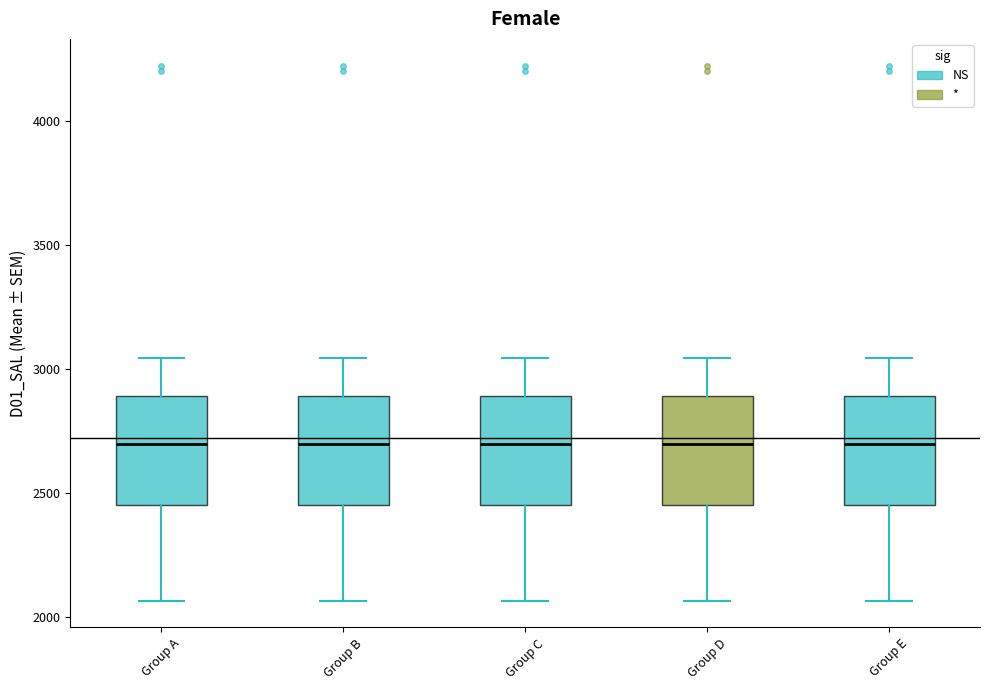

Reading left to right, transcribe this box plot: for each box, give where its median line is, the range the box spans, and where its two whiskers end, as read against the y-axis. The values are not printed on the chart, so give them approximately, as read against the axis.

Group A: median 2700, box 2450 to 2900, whiskers 2050 to 3050
Group B: median 2700, box 2450 to 2900, whiskers 2050 to 3050
Group C: median 2700, box 2450 to 2900, whiskers 2050 to 3050
Group D: median 2700, box 2450 to 2900, whiskers 2050 to 3050
Group E: median 2700, box 2450 to 2900, whiskers 2050 to 3050